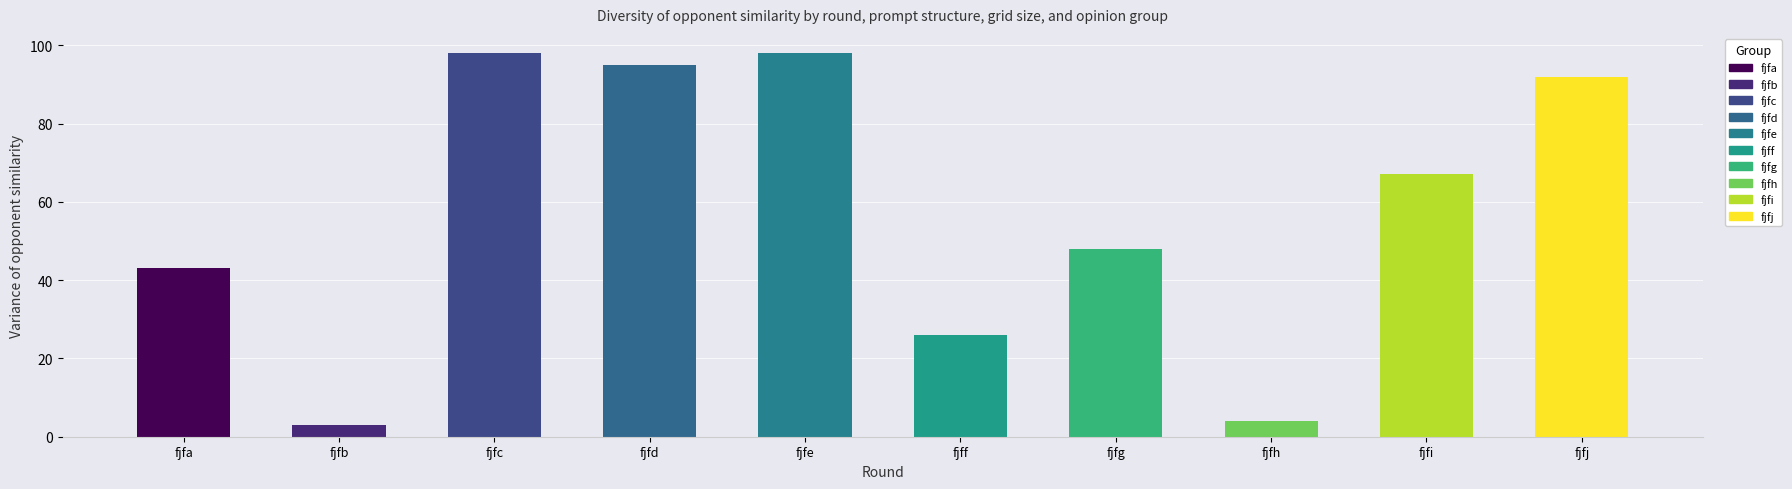

What is the ratio of the value at fjfg to the value at fjff?

1.8